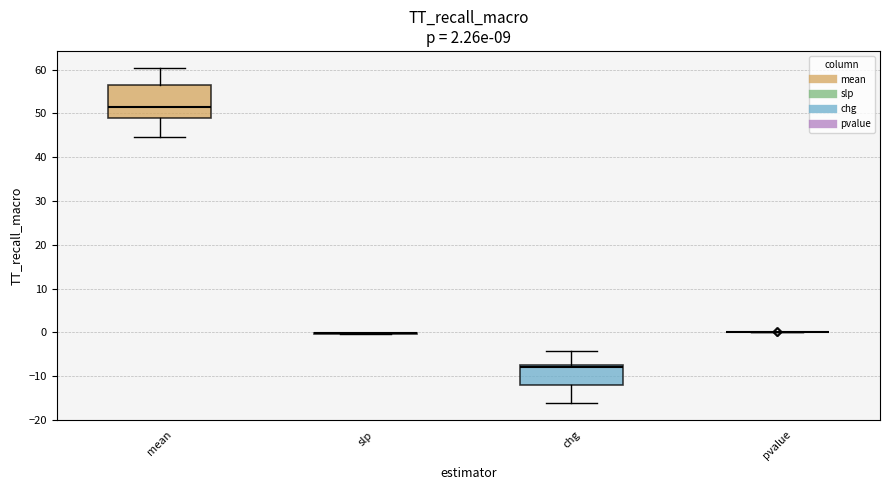

Which box is the tallest, from its lower edge to its upper edge?

mean